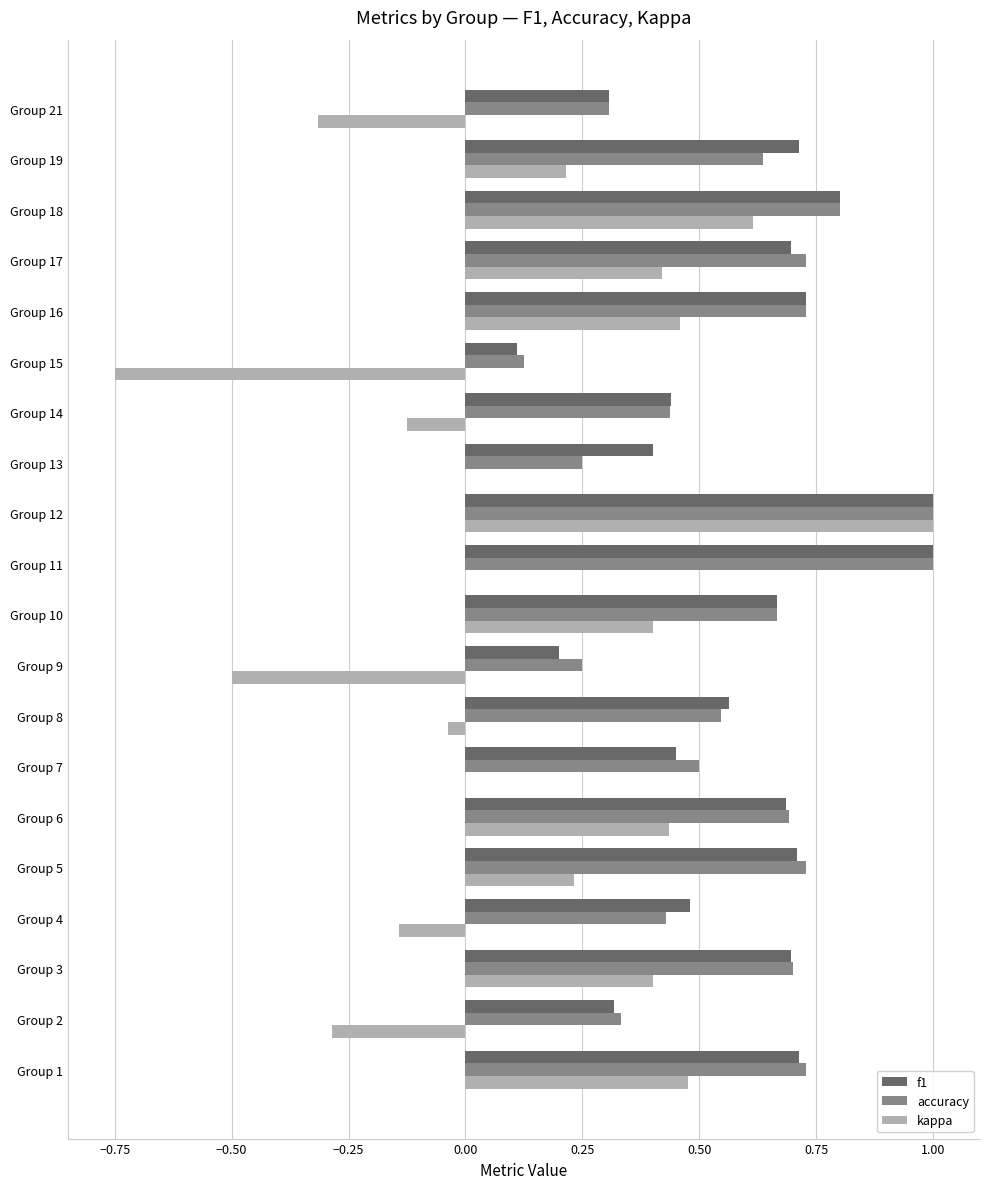

What is the sum of all accuracy values?

11.6